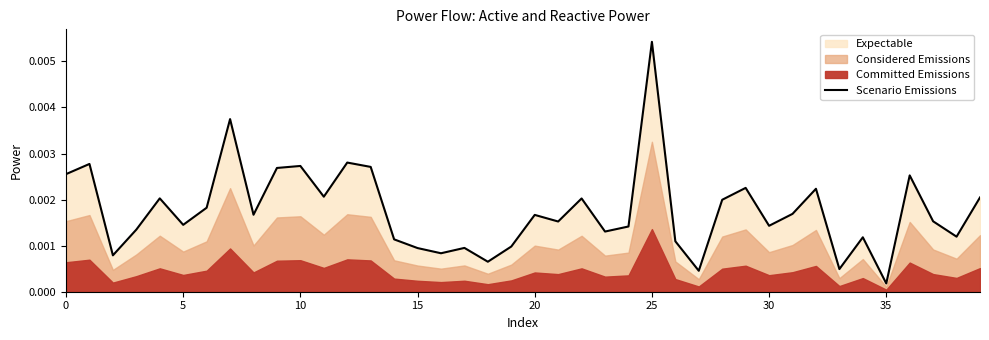

Where is Scenario Emissions nearest to the value 0?

35